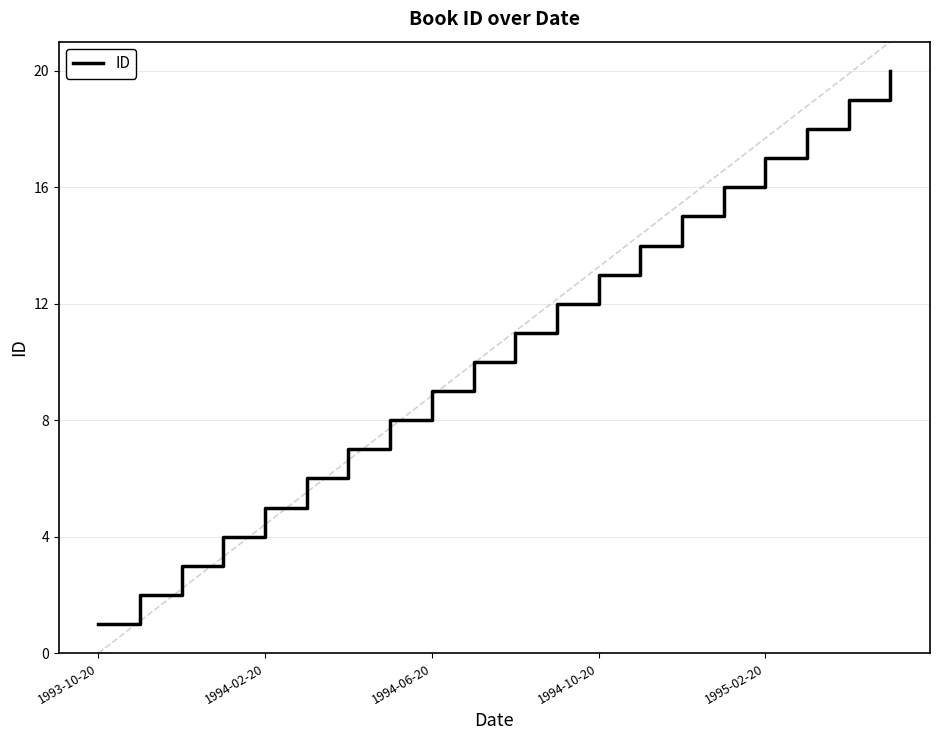

True or false: the data shows 16 at 15.

True